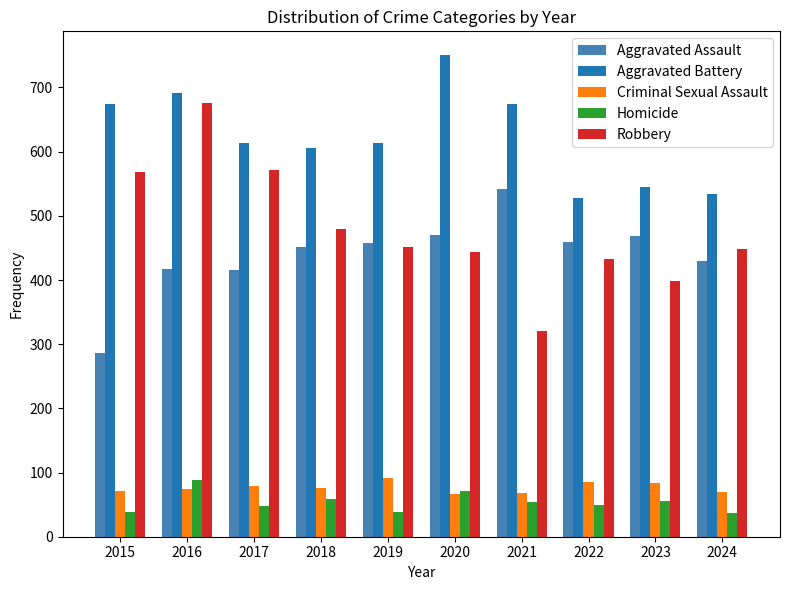

What is the highest value of the Criminal Sexual Assault series?

92